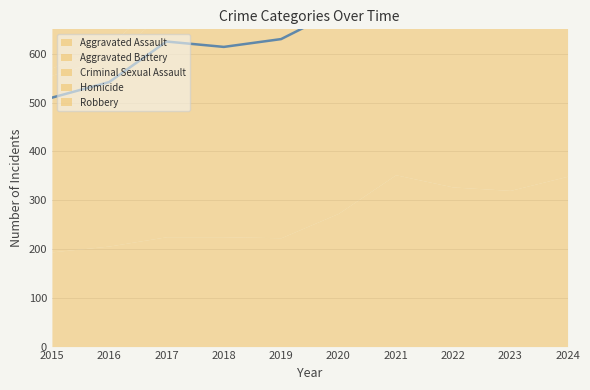

Count the number of categories in the chart.

10